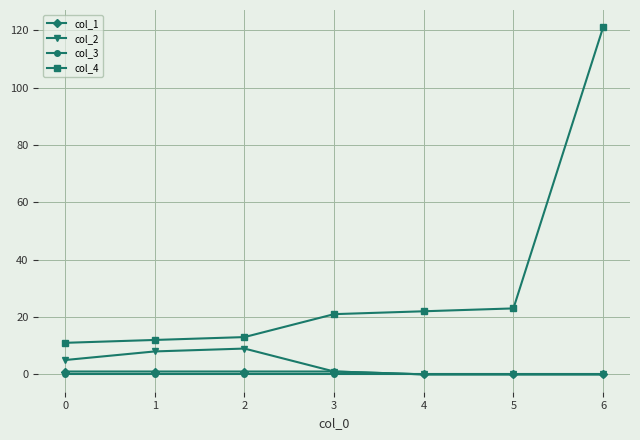

At which category is the sum across all series the highest?

6